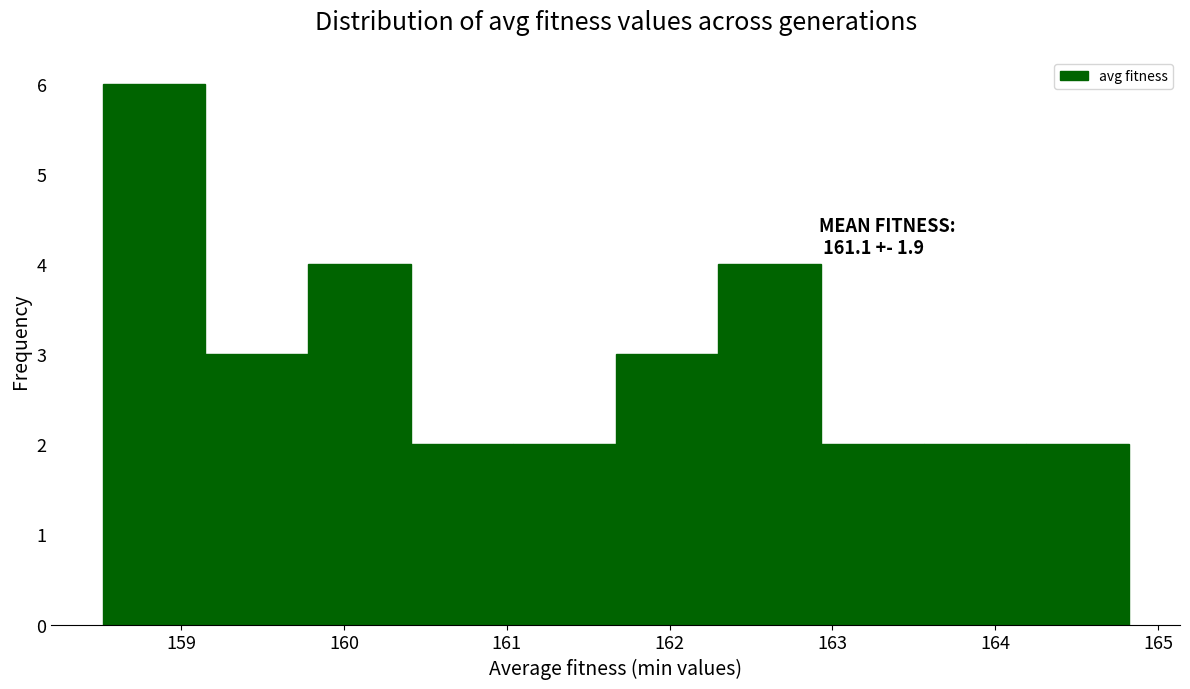

Over which range of the x-axis is the bar tallest?

158.5 to 159.1